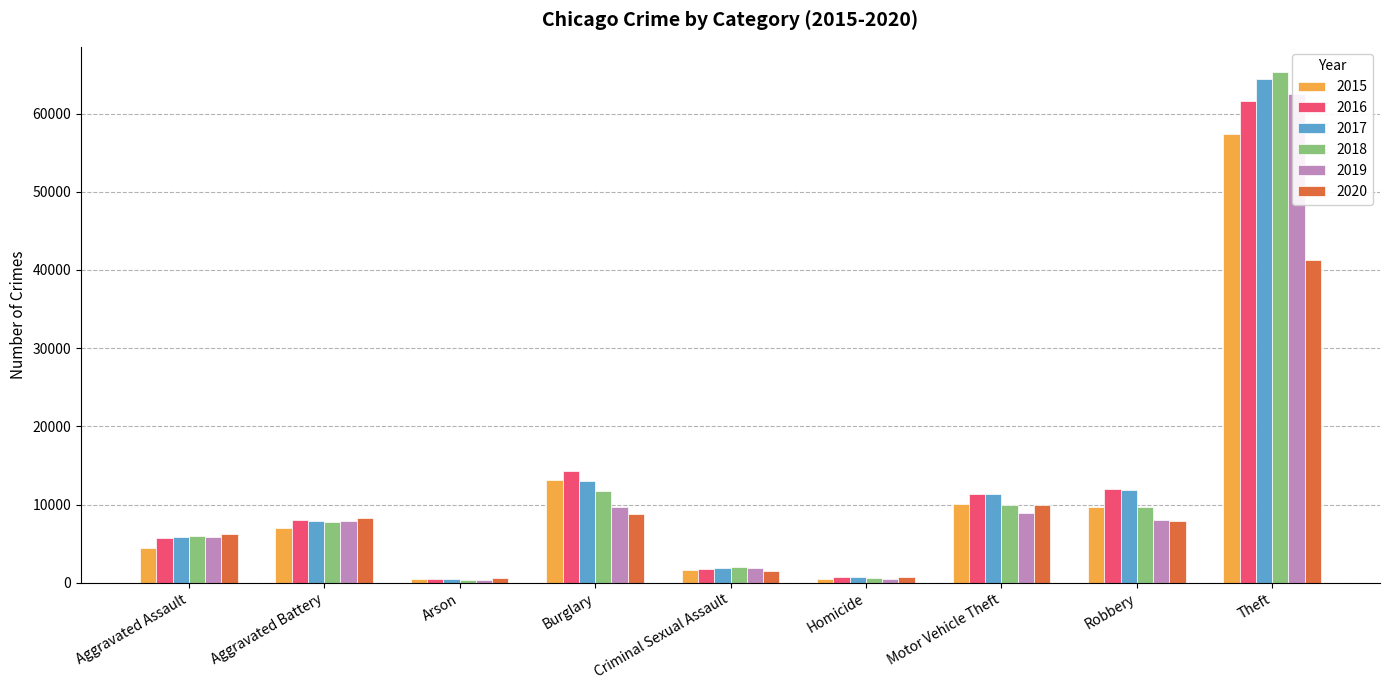

What are all the series names shown in the legend?

2015, 2016, 2017, 2018, 2019, 2020